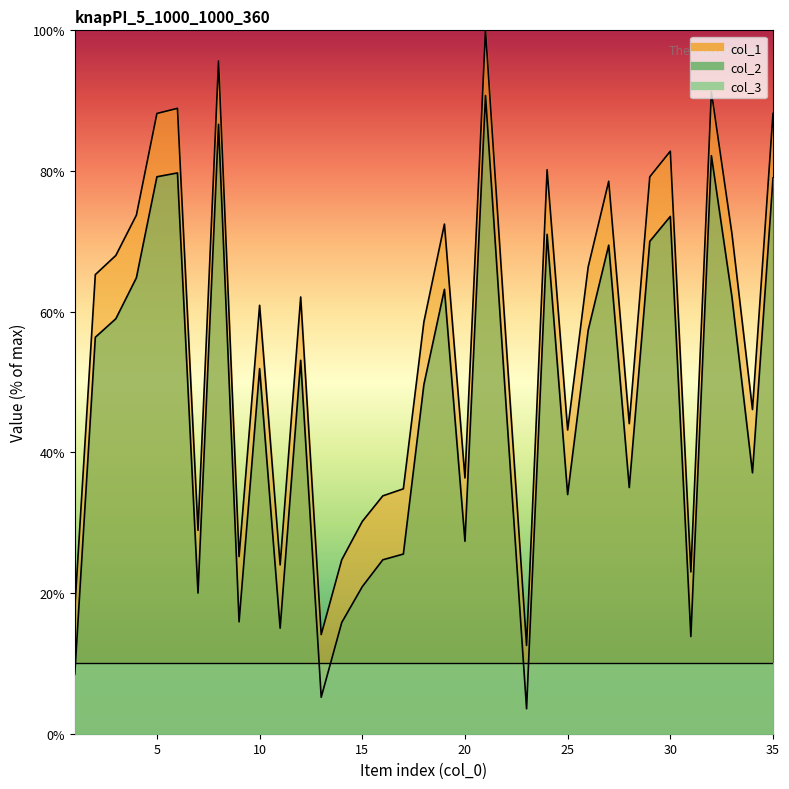

At which category does the chart reach its peak across all series?

21